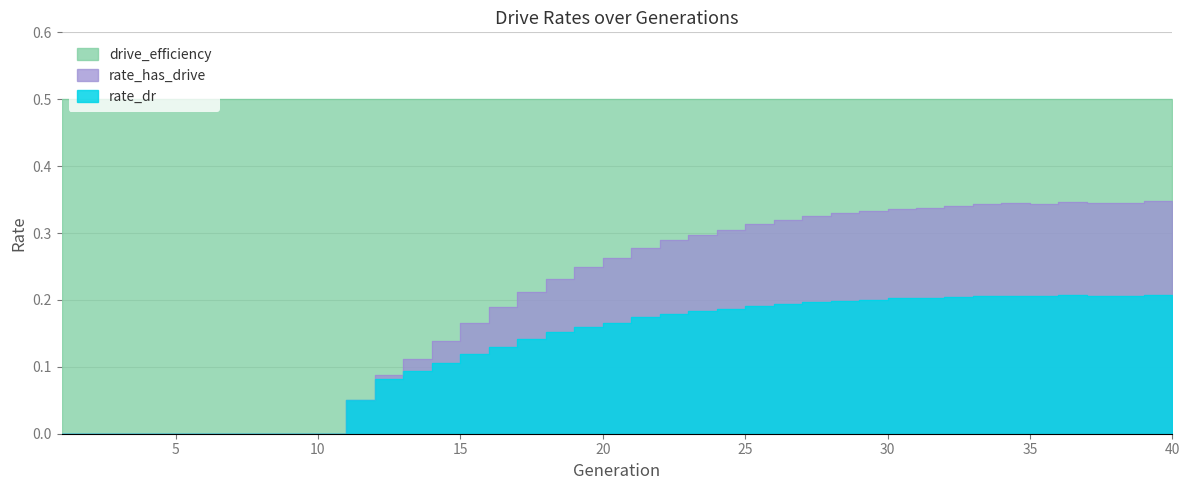

What is the difference between the highest and lowest values at 20?

0.1